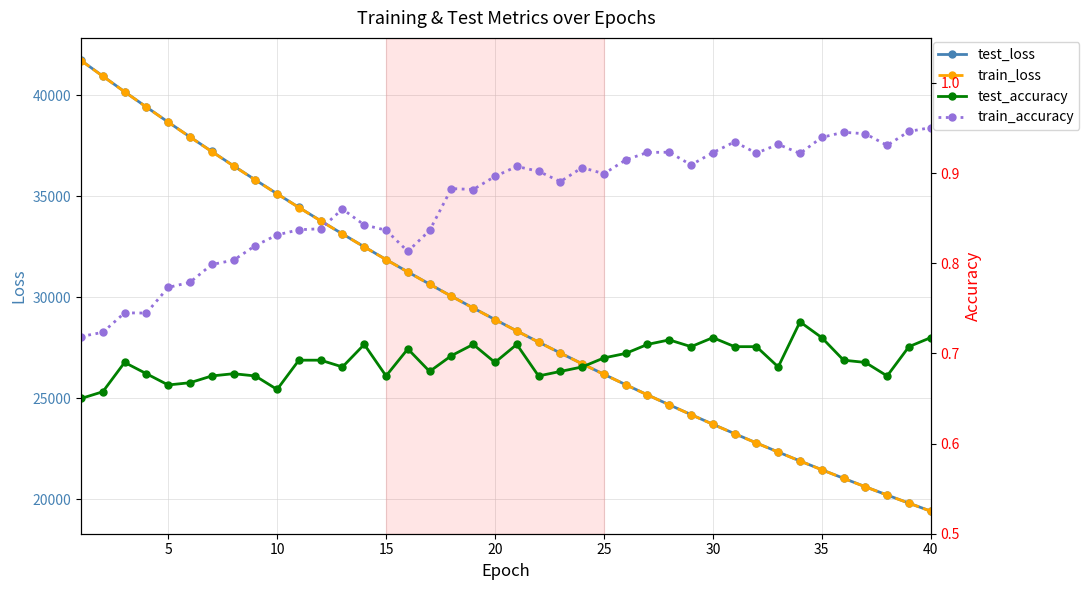

How many lines are shown in the chart?

4